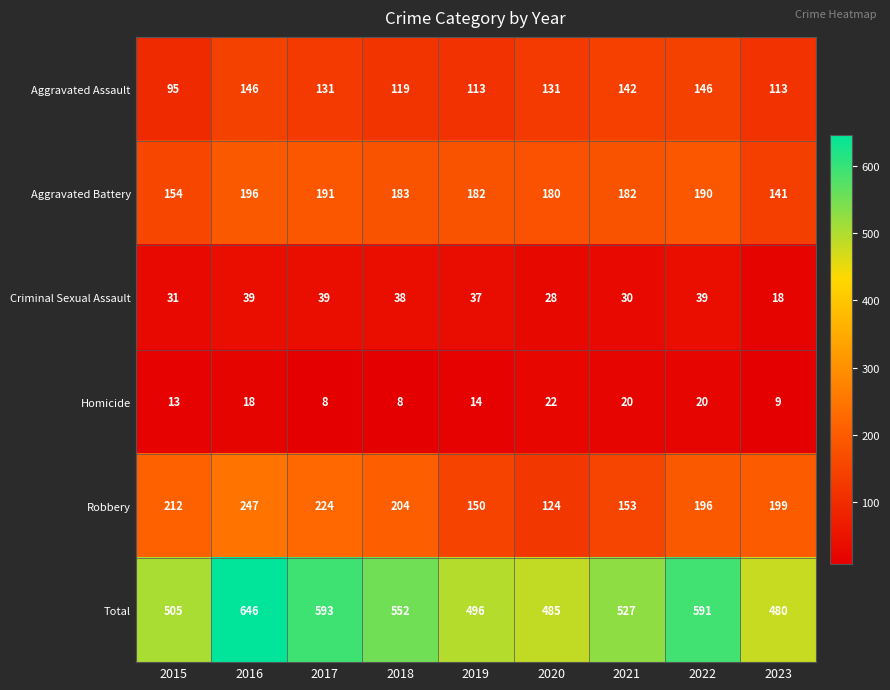

Between 2015 and 2020, which series saw the biggest shift?

Robbery